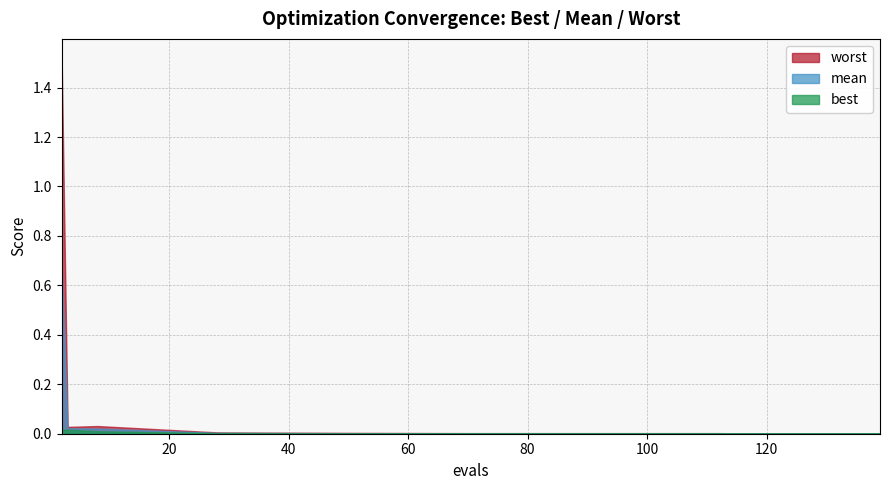

True or false: mean and worst cross at least once.

False